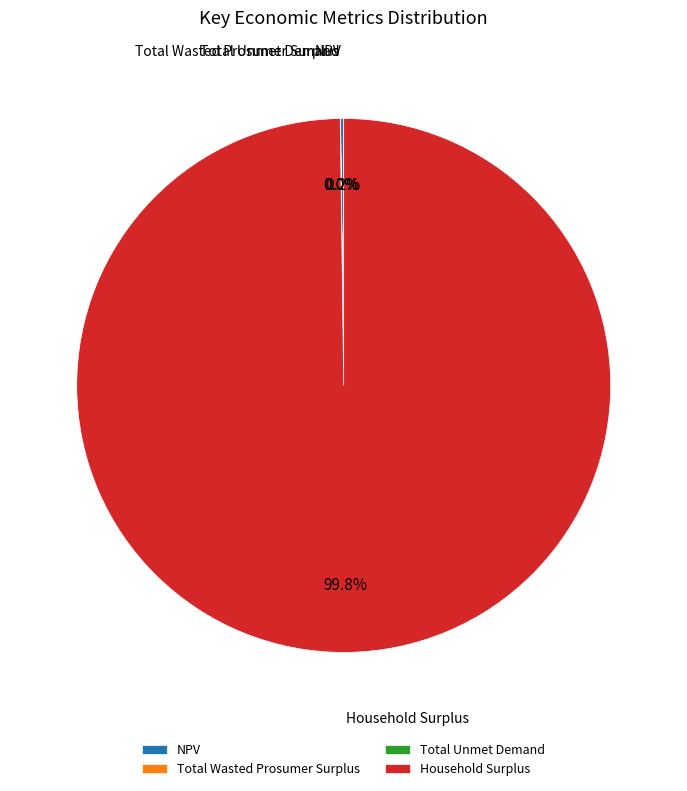

What is the largest slice in the pie chart?

Household Surplus